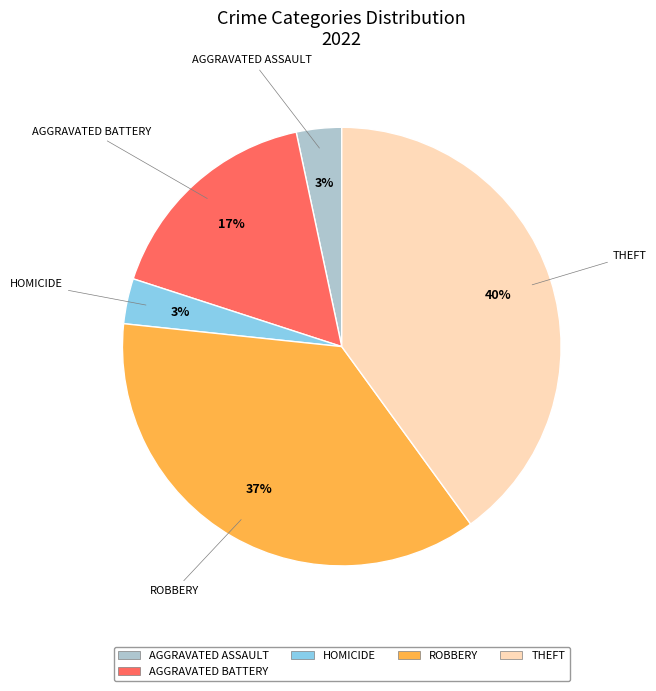

To the nearest percent, what is the average slice percentage?

20%